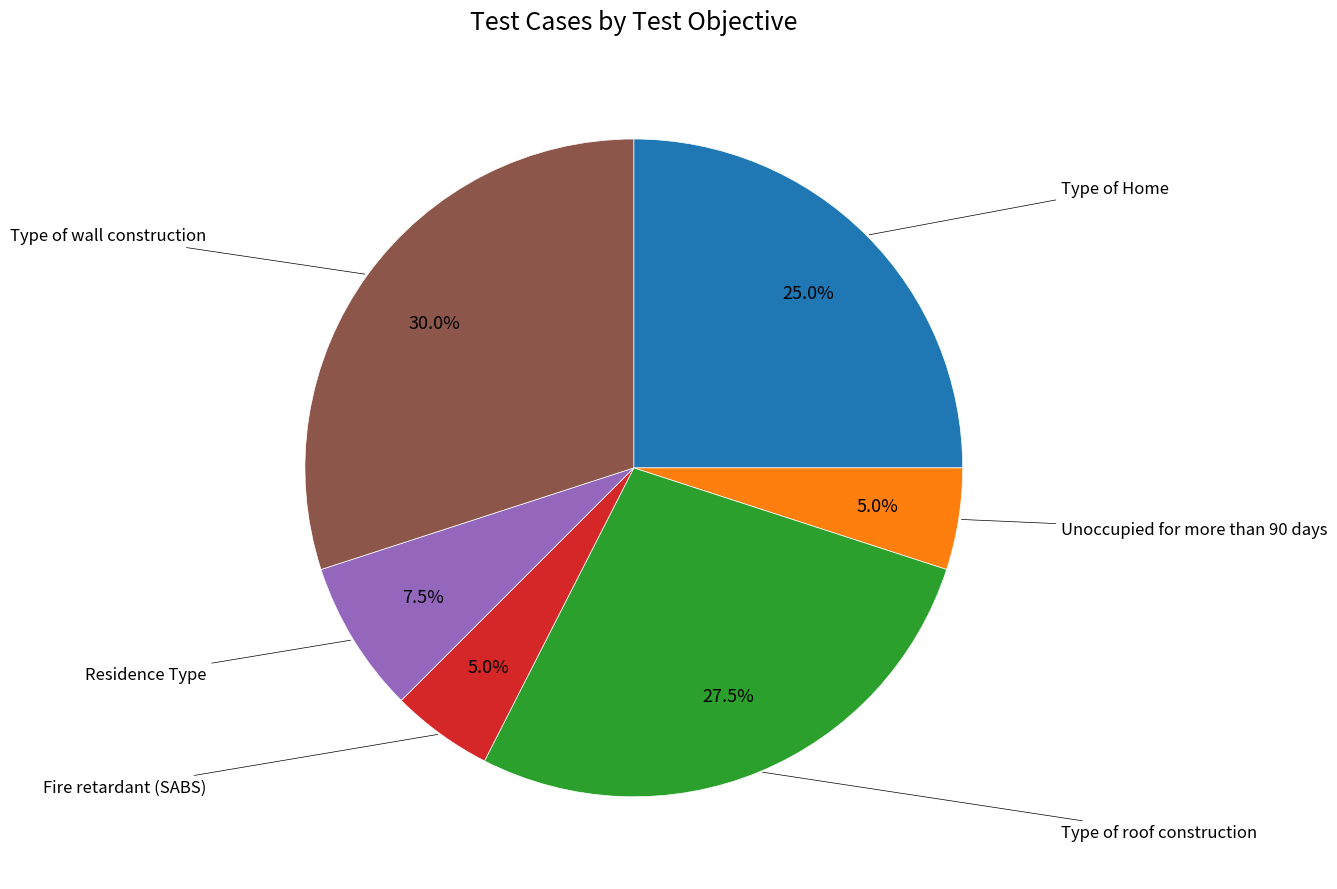

Does any single category account for the majority?

No